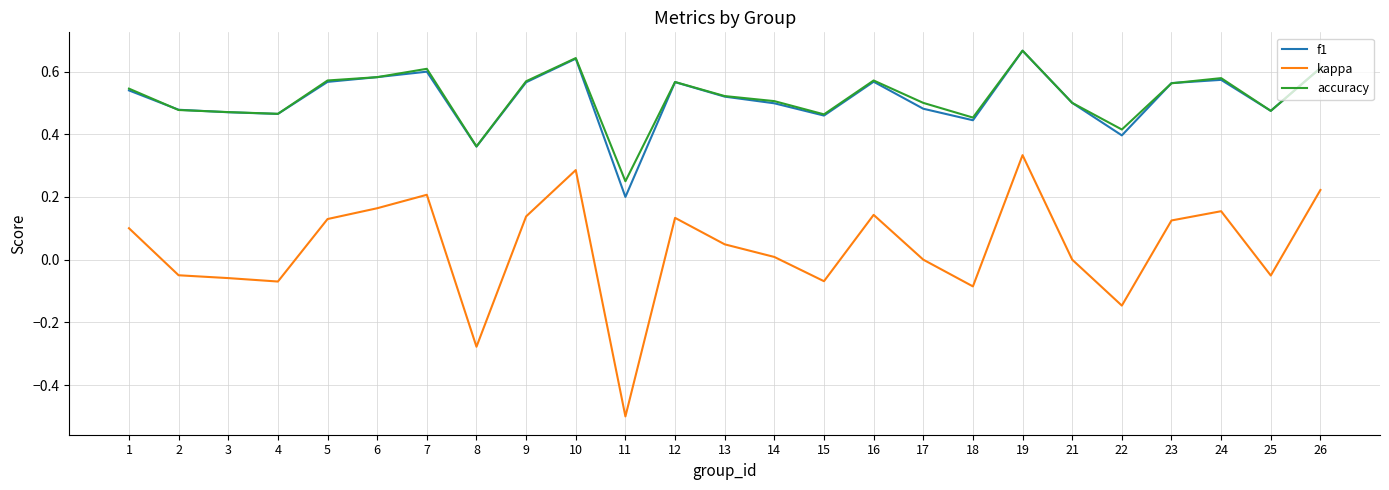

What are all the series names shown in the legend?

f1, kappa, accuracy